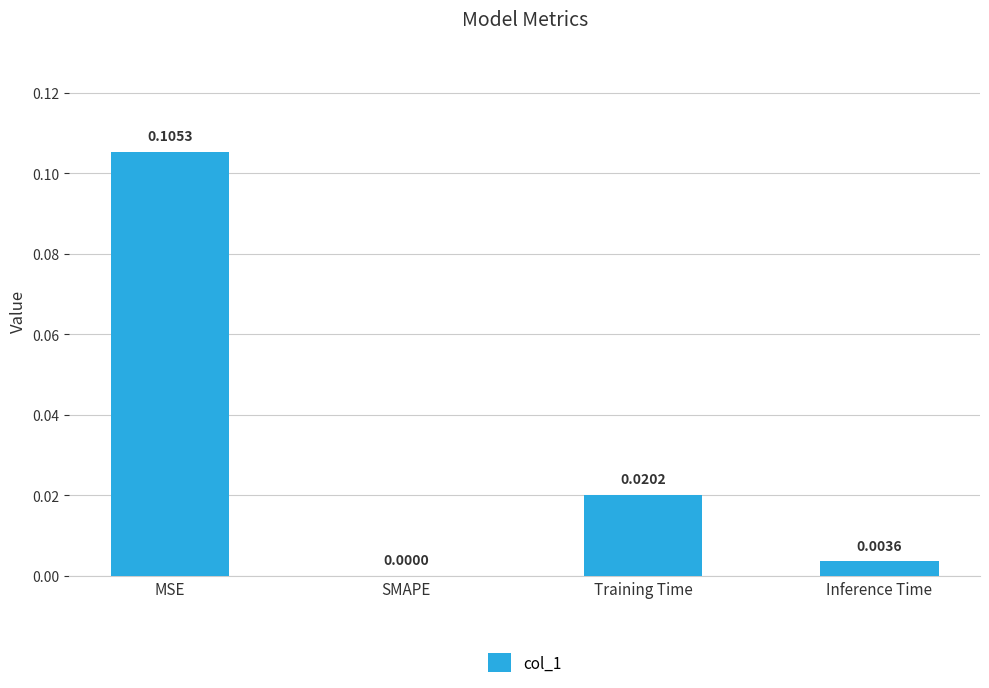

At which category does the chart reach its peak across all series?

MSE